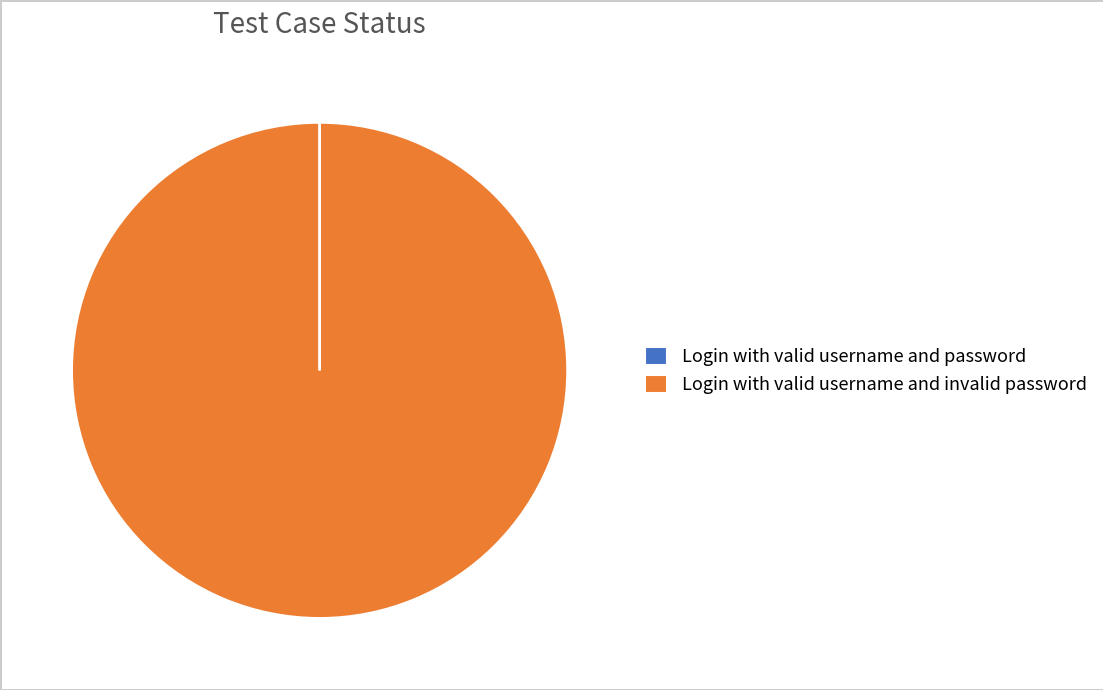

Which slice is the largest?

Login with valid username and invalid password